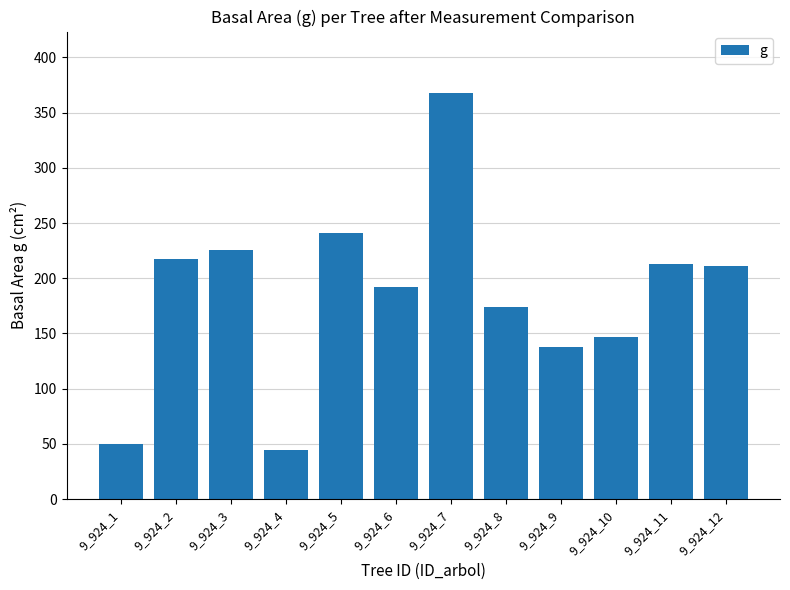

What is the maximum value shown in the chart?

368.1